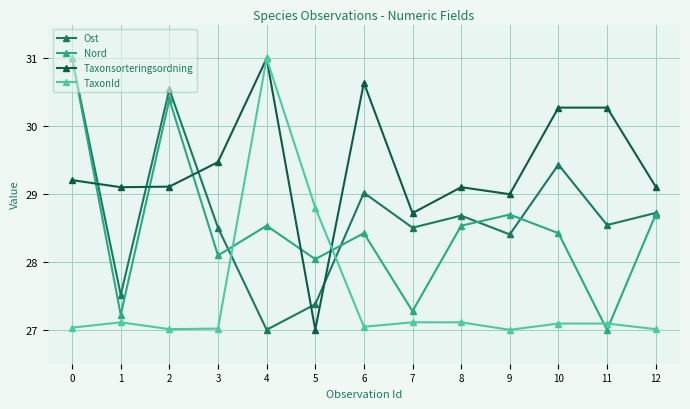

True or false: TaxonId has more than 2 points higher than both neighbors.

True